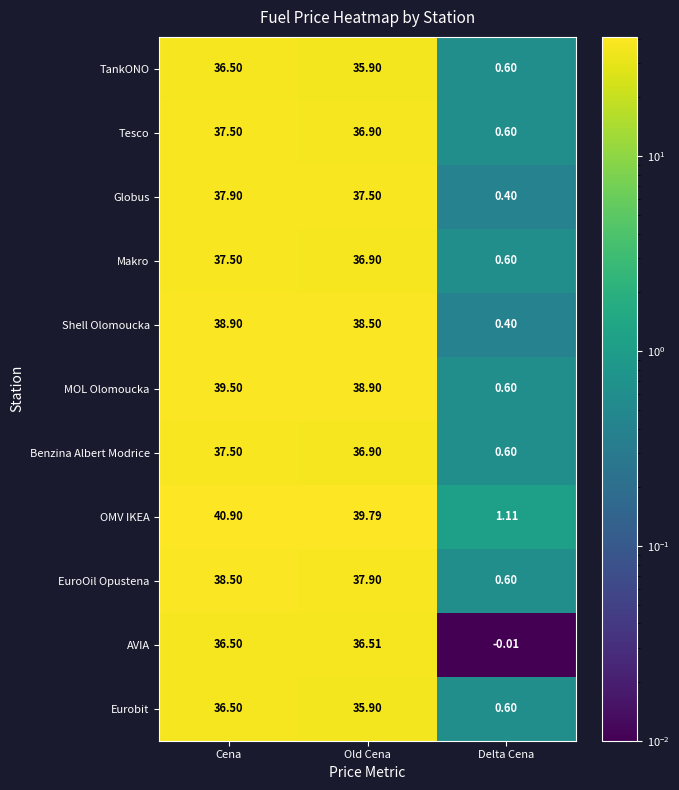

How many data points in Eurobit are less than 35?

1